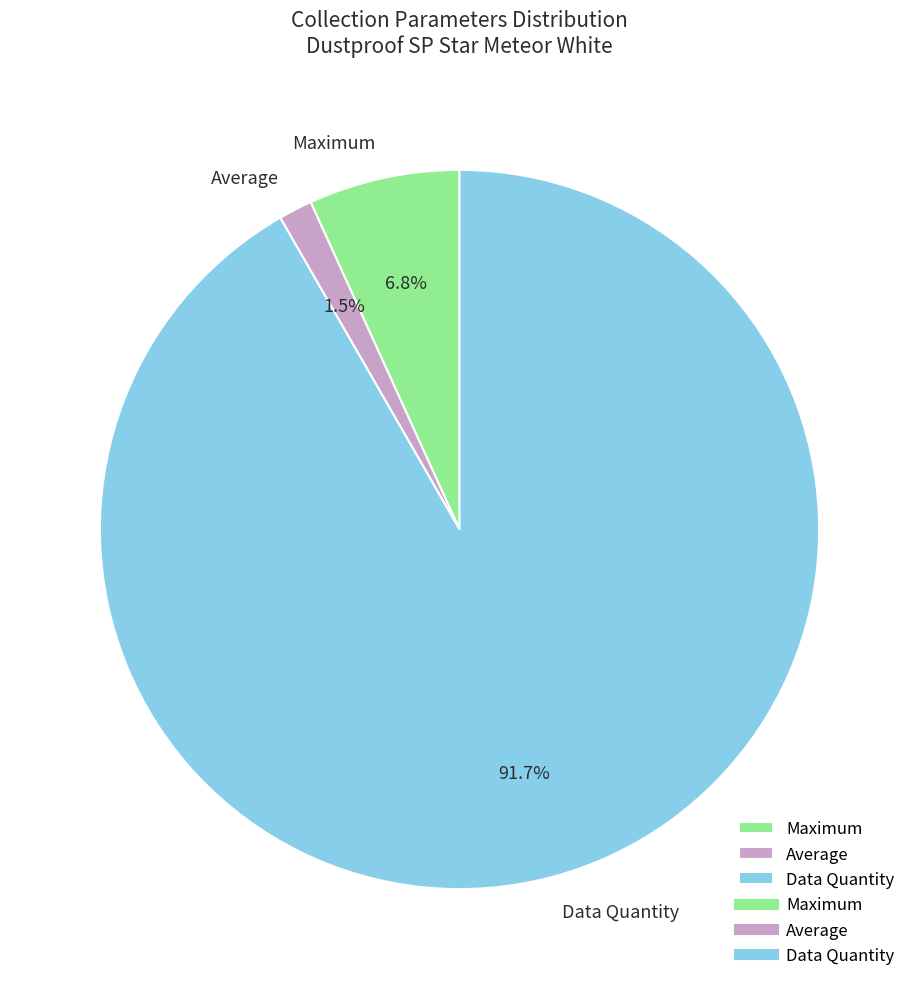

Which category accounts for the majority?

Data Quantity